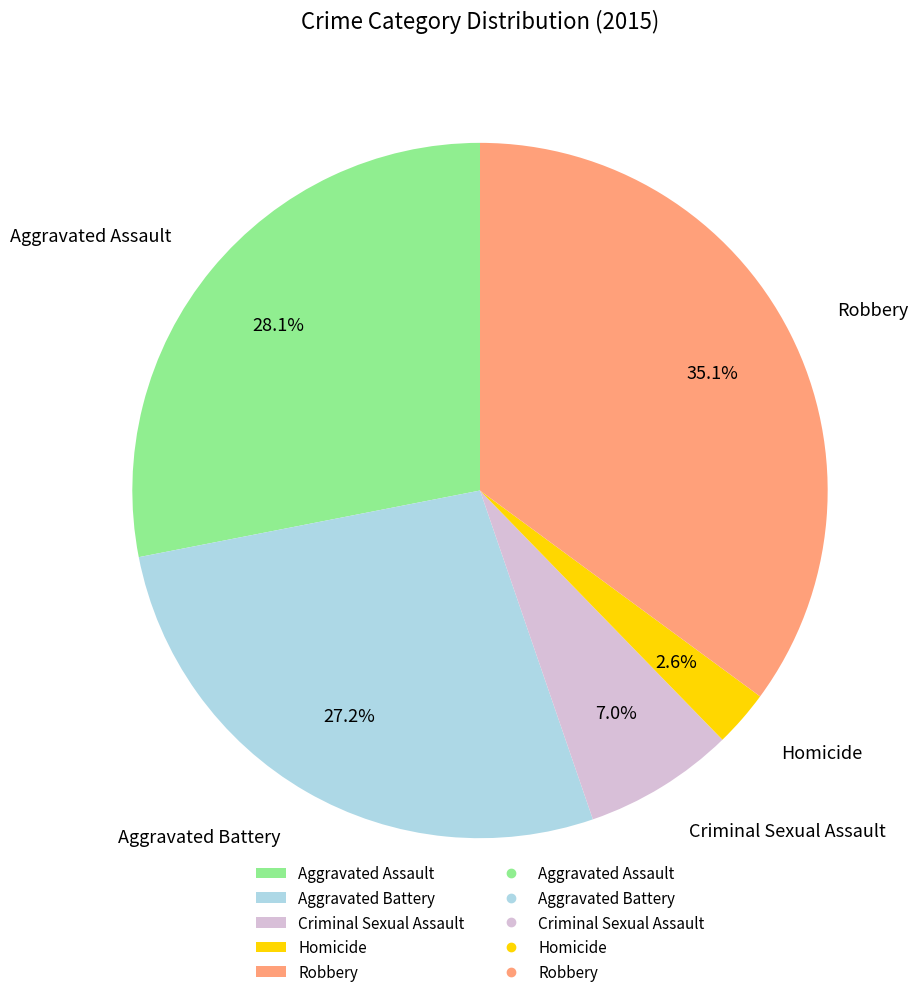

To the nearest percent, what percentage of the pie is Homicide?

3%